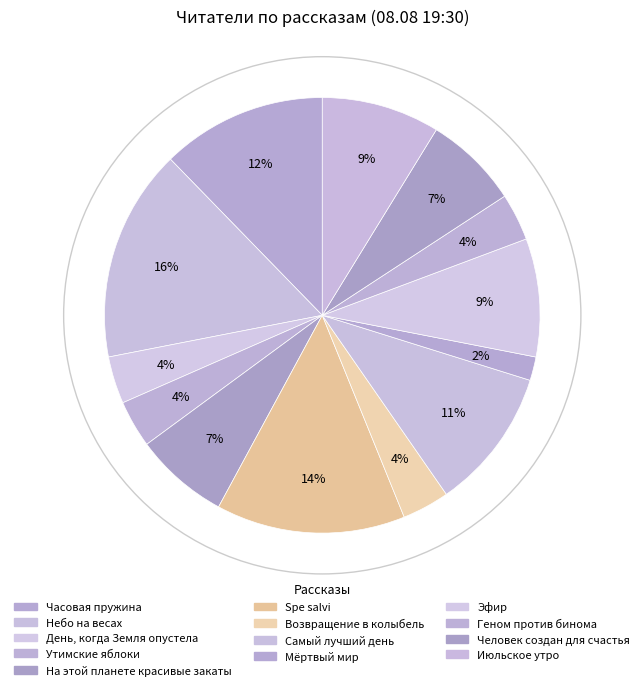

Which category has the biggest portion of the pie?

Небо на весах